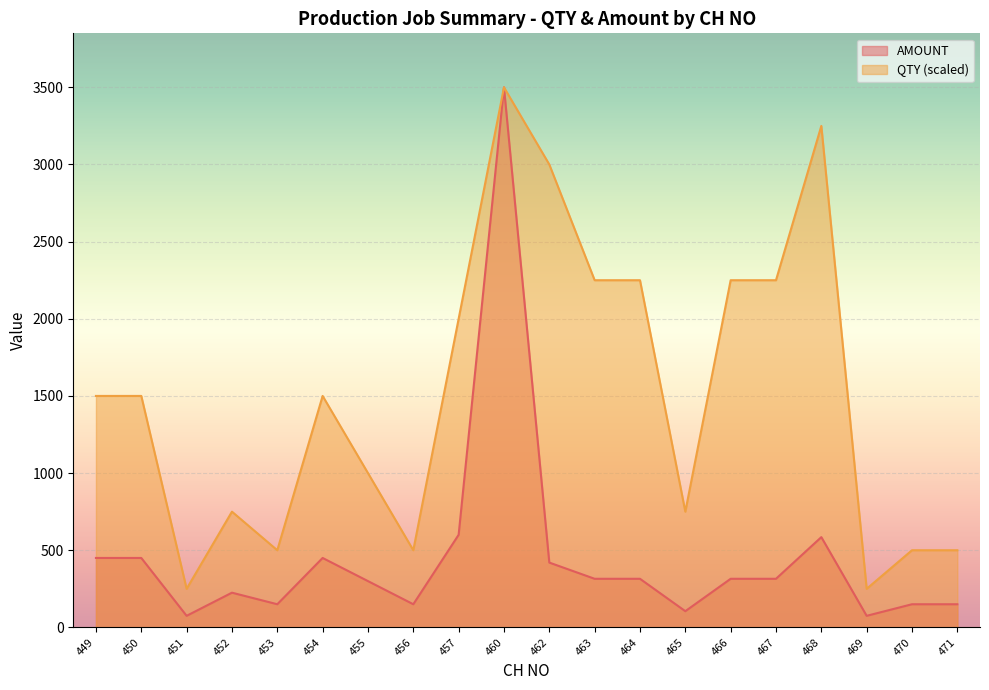

What are all the series names shown in the legend?

AMOUNT, QTY (scaled)